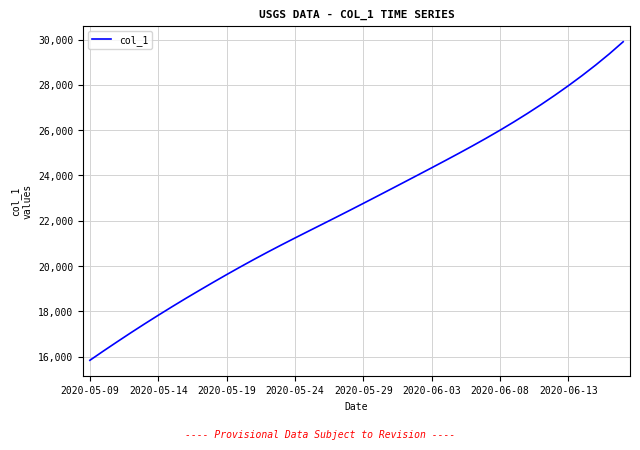

How many values exceed 22769?

20